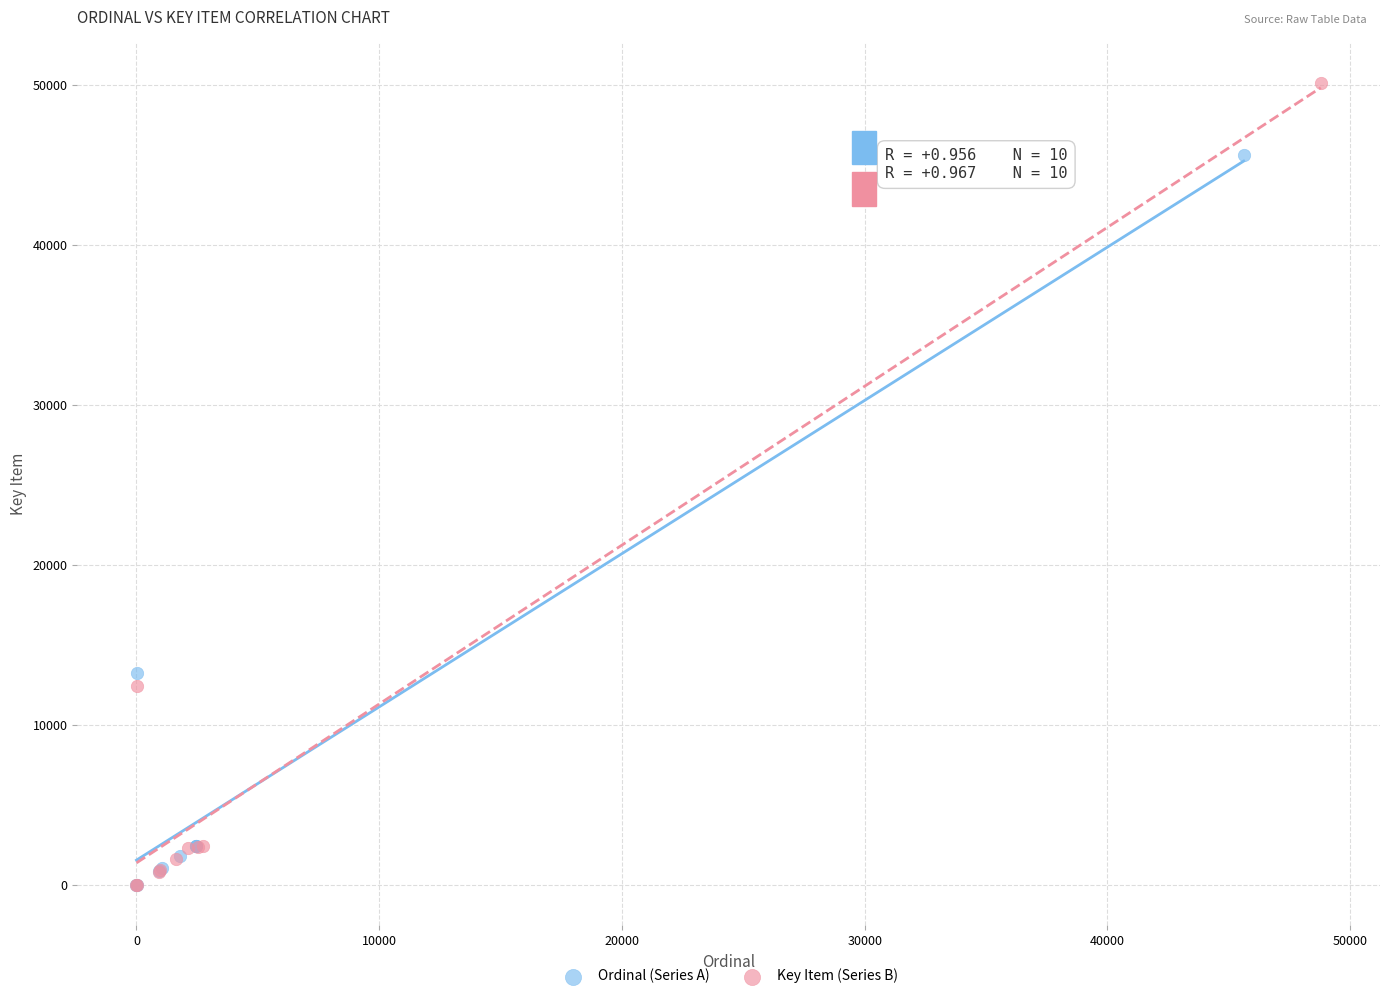

Which series has the widest spread of Y values?

Key Item (Series B)